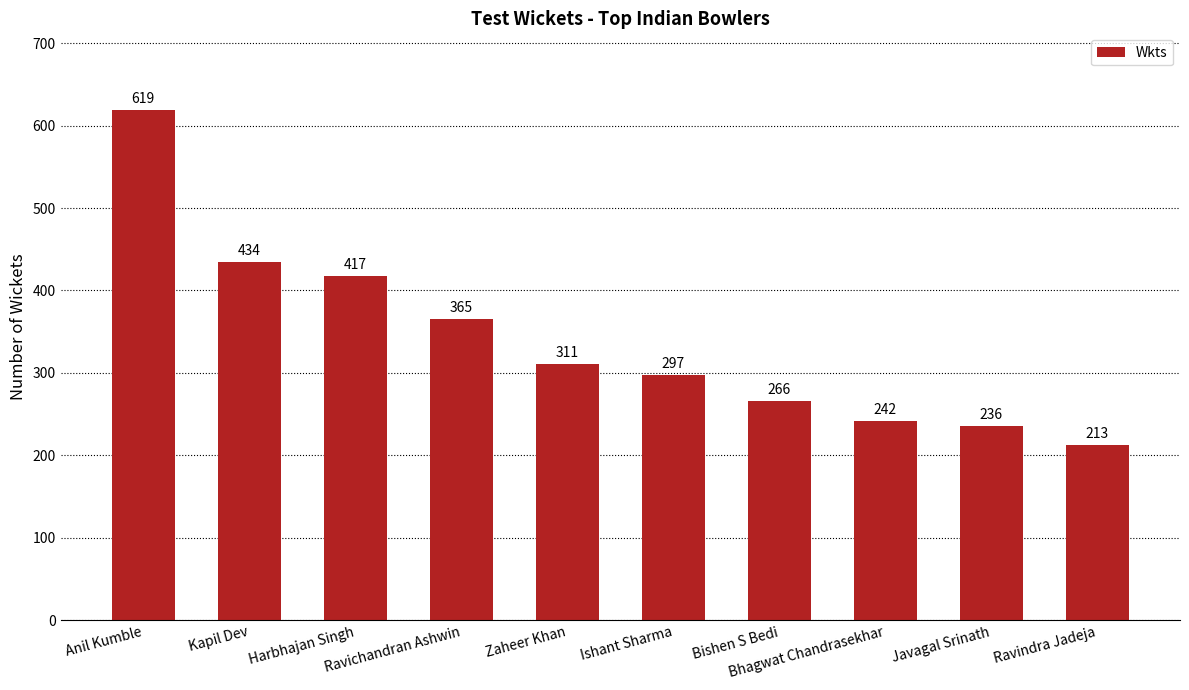

What is the sum of the values at Ravichandran Ashwin and Ishant Sharma?

662